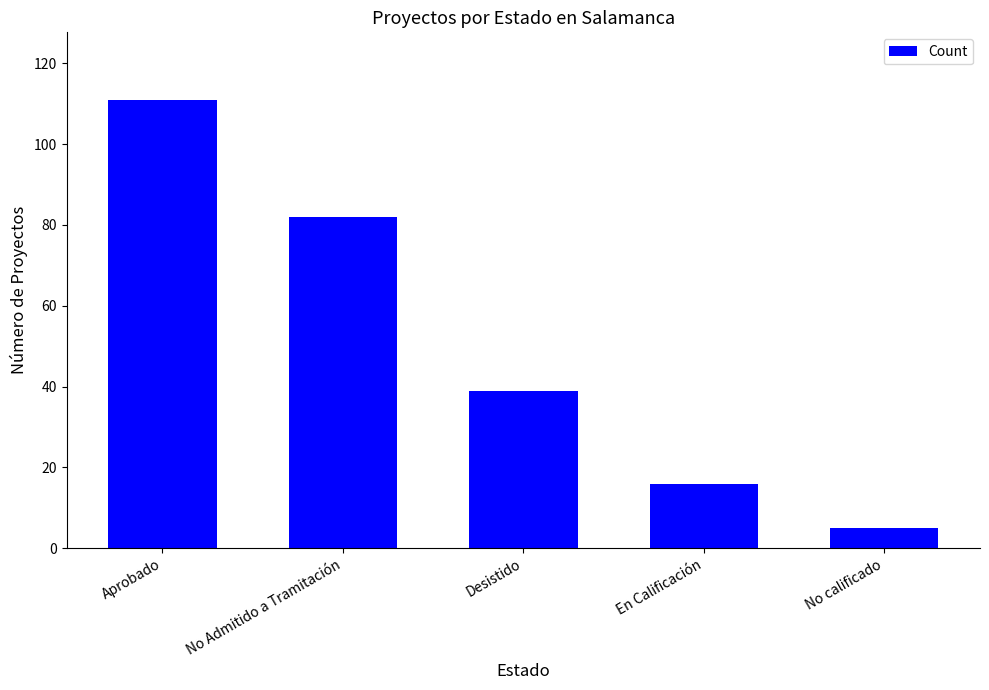

Count the values in the range 16 to 82.

3